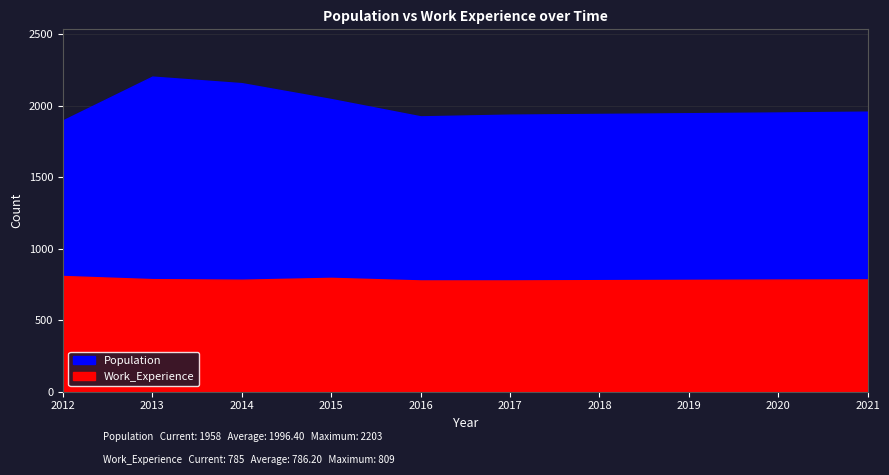

What is the sum of the Population values at 2013 and 2016?

4128